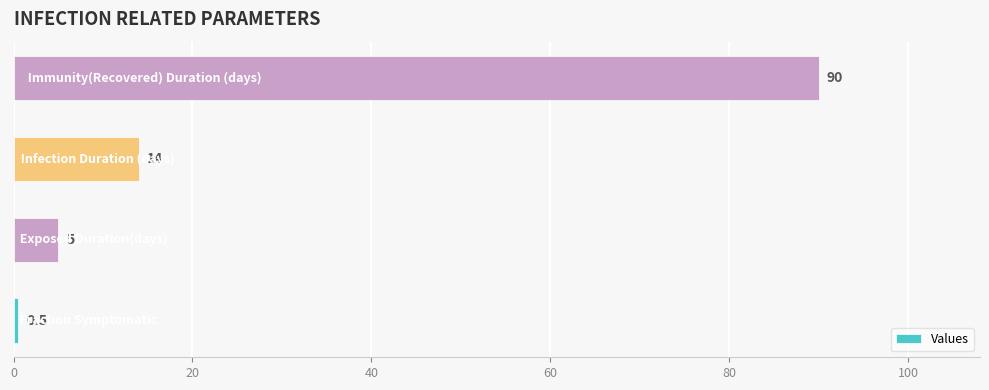

What is the difference between the second highest and second lowest values?

9.0